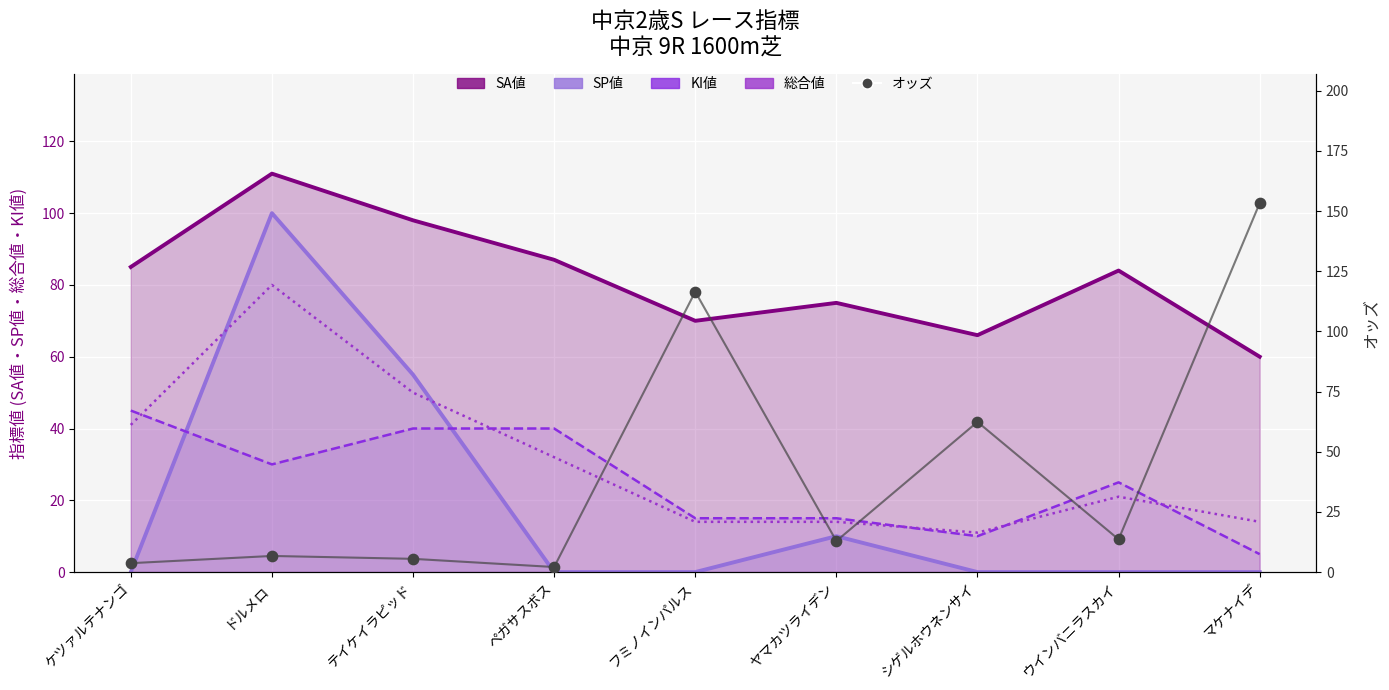

Which series contains the lowest Y value?

SP値